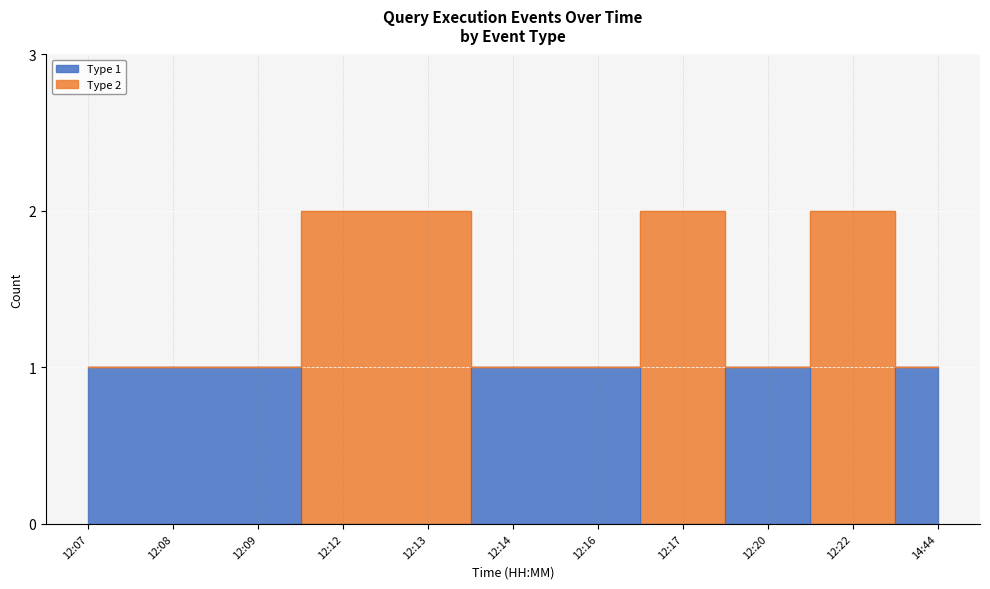

What is the difference between the maximum and second lowest values in the Type 2 series?

1